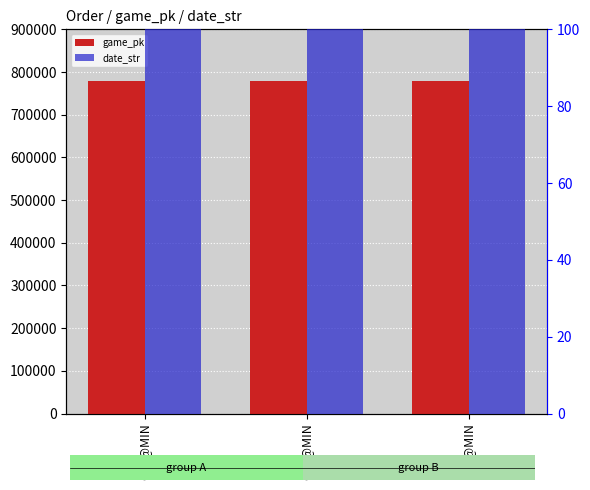

Which series has the largest total across all categories?

game_pk